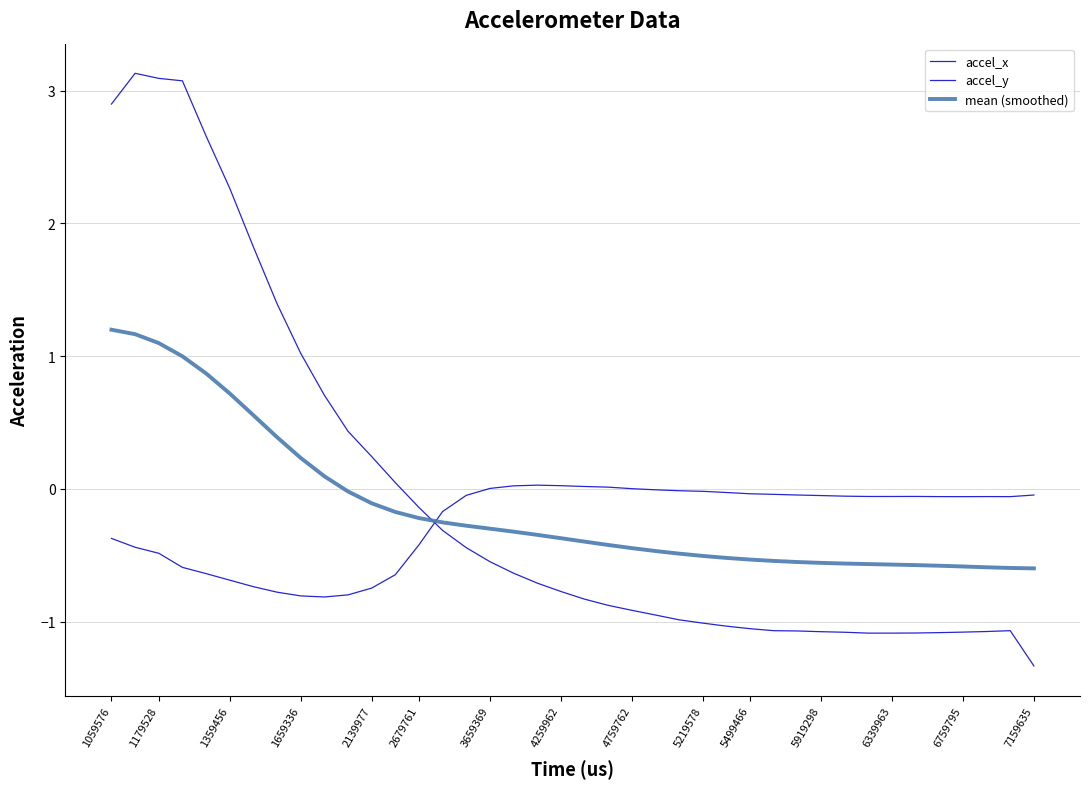

Which series has the widest spread of values?

accel_y